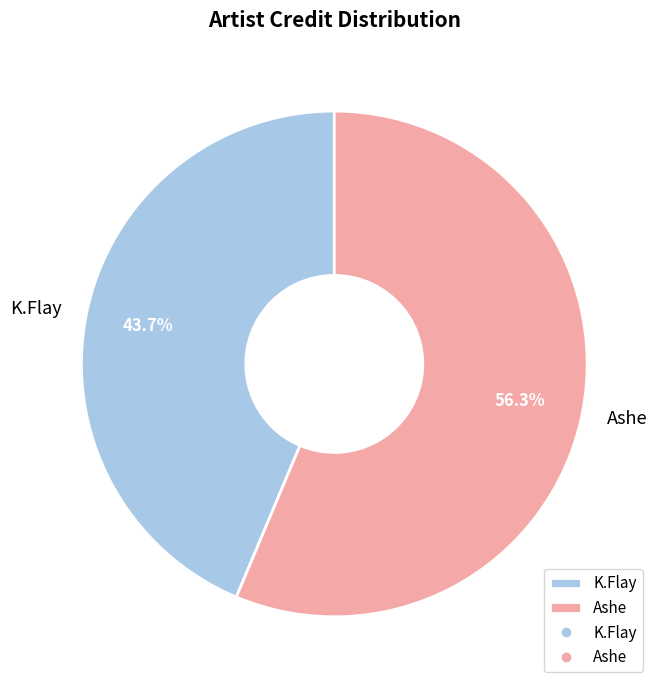

Rank the categories by value from highest to lowest.

Ashe, K.Flay